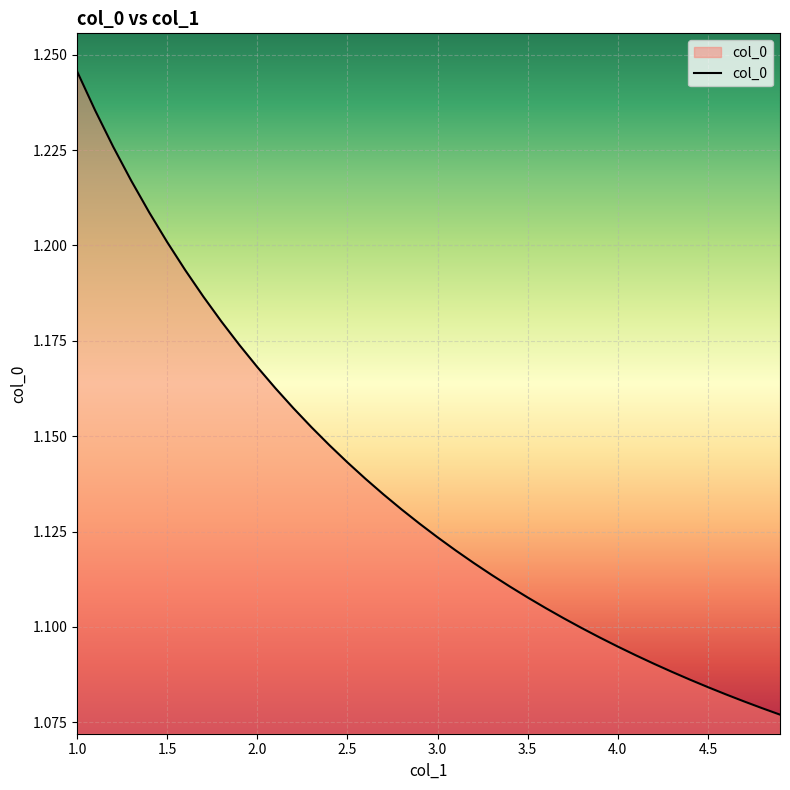

Does the chart have visible grid lines?

Yes